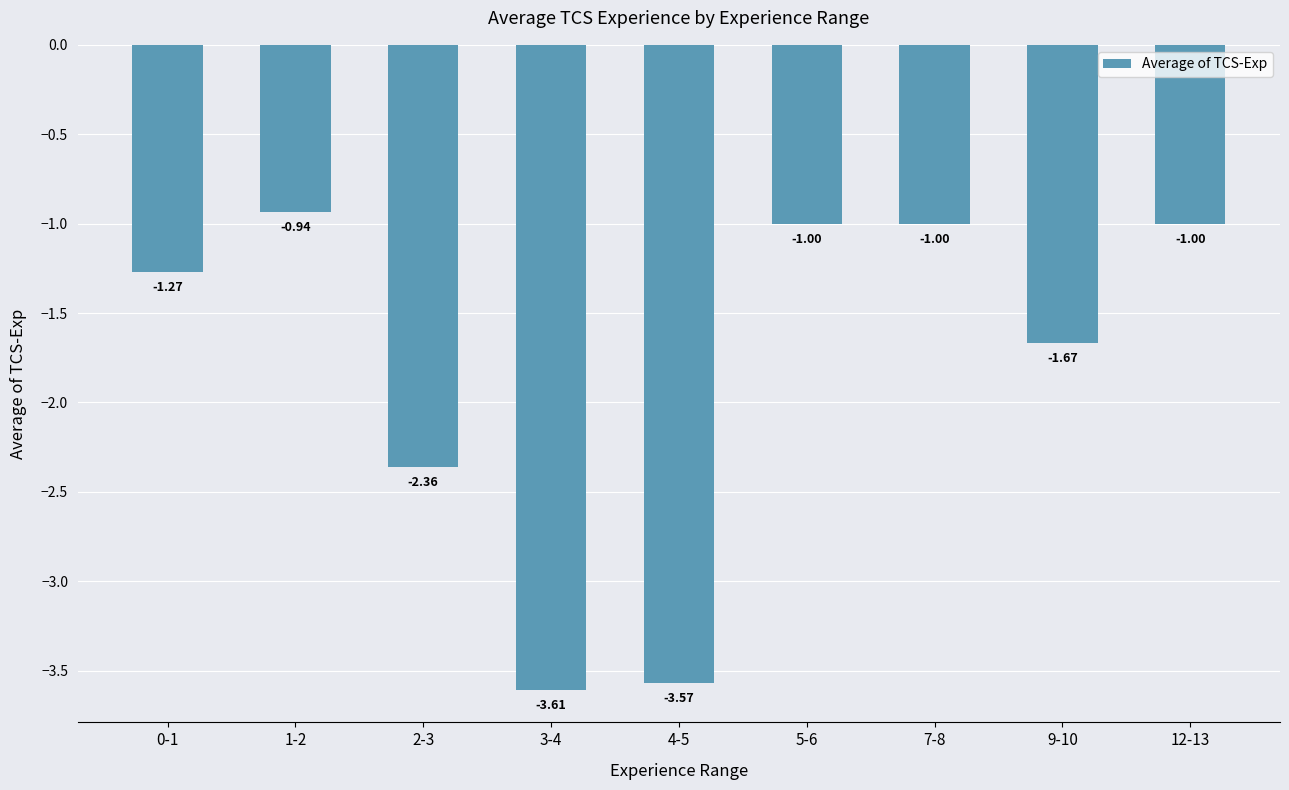

What is the change in value from 4-5 to 9-10?

+1.9